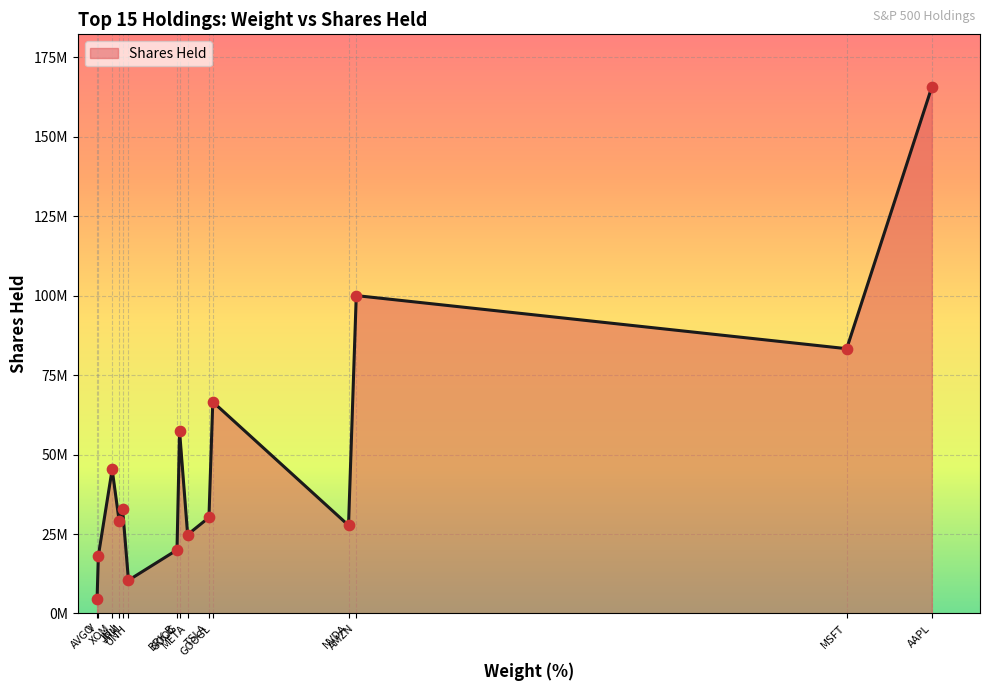

What is the ratio of the value at GOOGL to the value at NVDA?

2.4